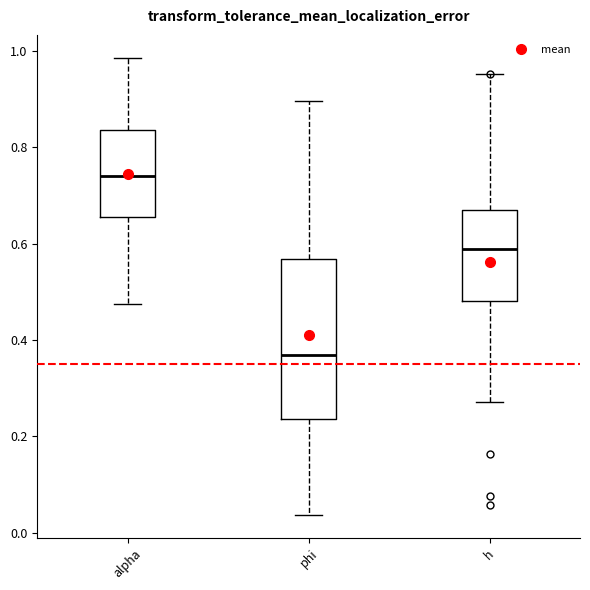

Which box has the highest median line?

alpha